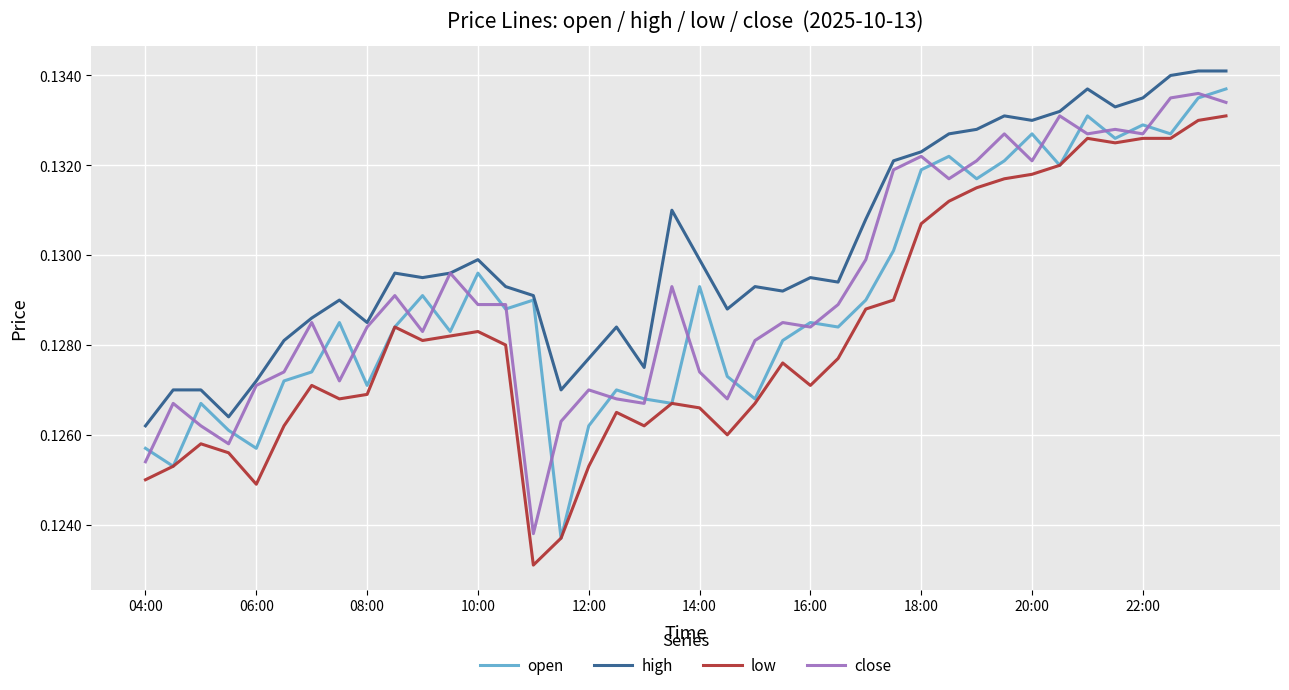

Which series has the largest total across all categories?

high